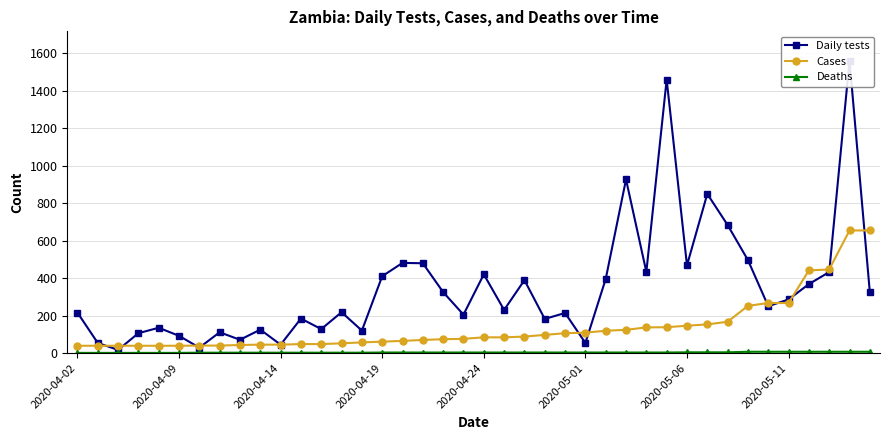

How many times do Cases and Daily tests cross each other?

11